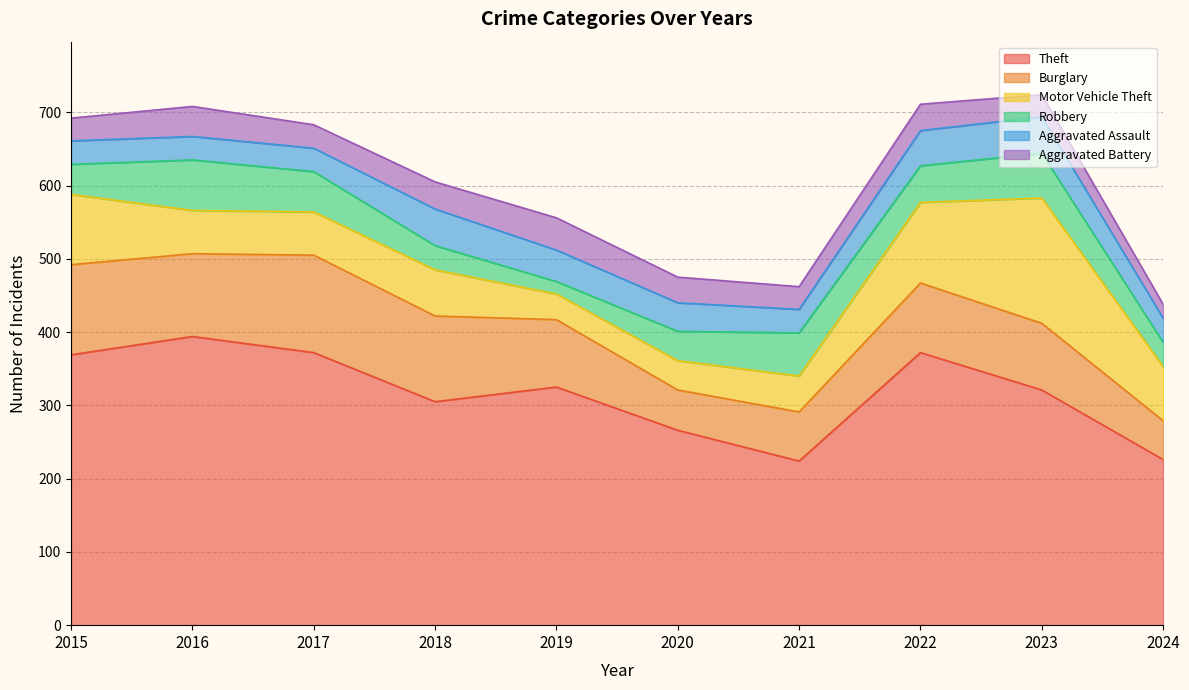

How many values in the Aggravated Assault series are below 39?

5